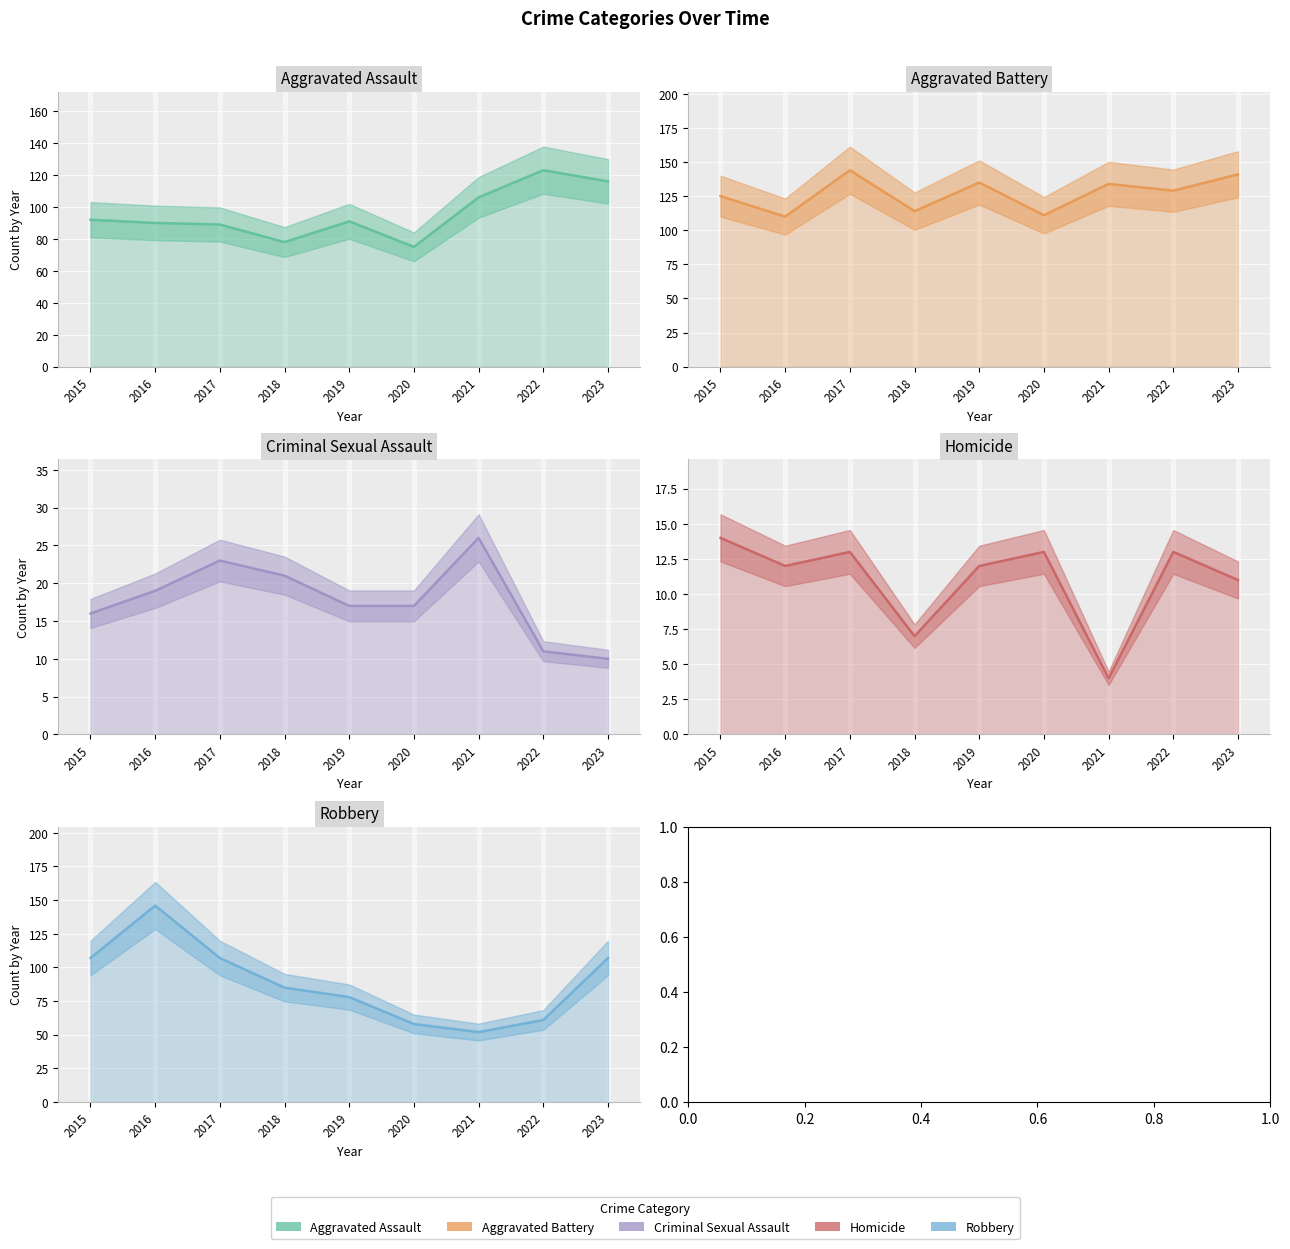

Which category has the lowest value in the Robbery series?

2021